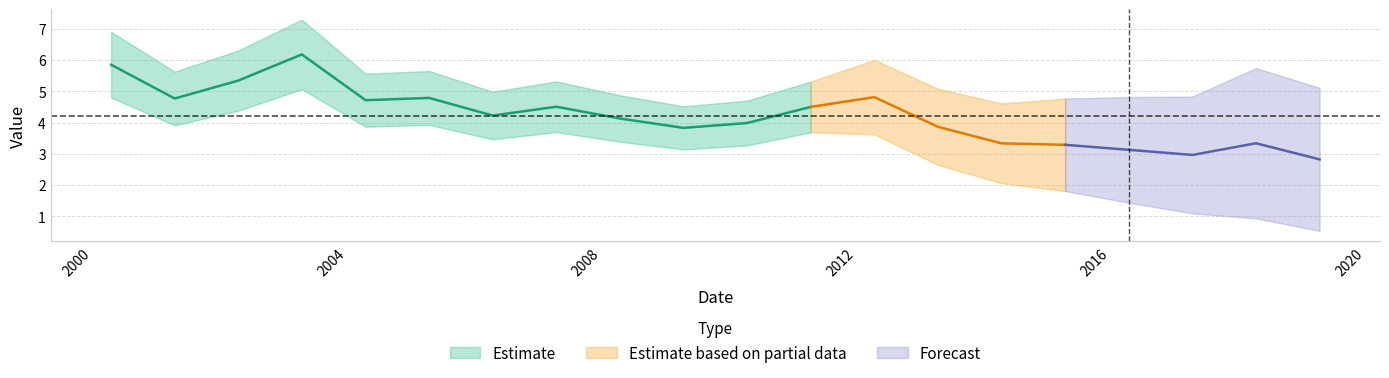

Reading right to left, extract all data points from this chart.

2019-04-15=2.8	2018-04-15=3.3	2017-04-15=3.0	2016-04-15=3.1	2015-04-15=3.3	2014-04-15=3.3	2013-04-15=3.9	2012-04-15=4.8	2011-04-15=4.5	2010-04-15=4.0	2009-04-15=3.8	2008-04-15=4.1	2007-04-15=4.5	2006-04-15=4.2	2005-04-15=4.8	2004-04-15=4.7	2003-04-15=6.2	2002-04-15=5.3	2001-04-15=4.8	2000-04-15=5.8